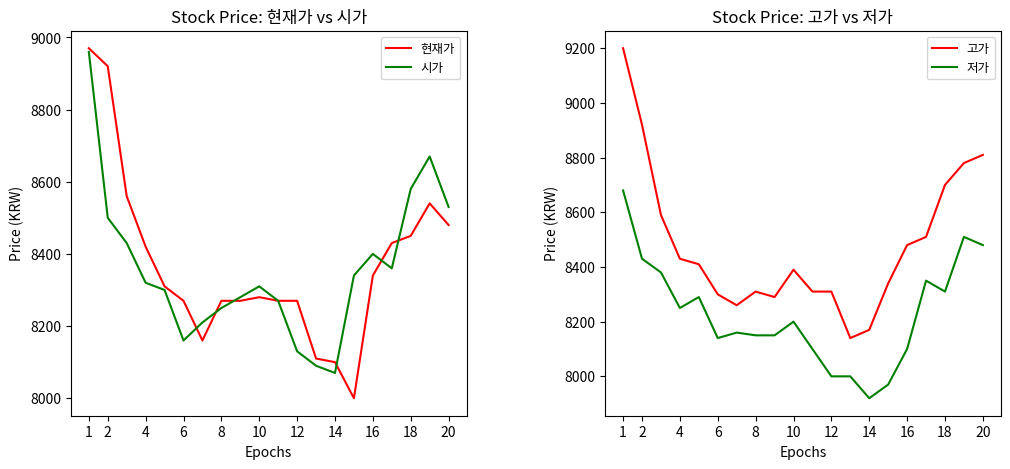

Is the value of 시가 at 20 greater than the value of 현재가 at 10?

Yes